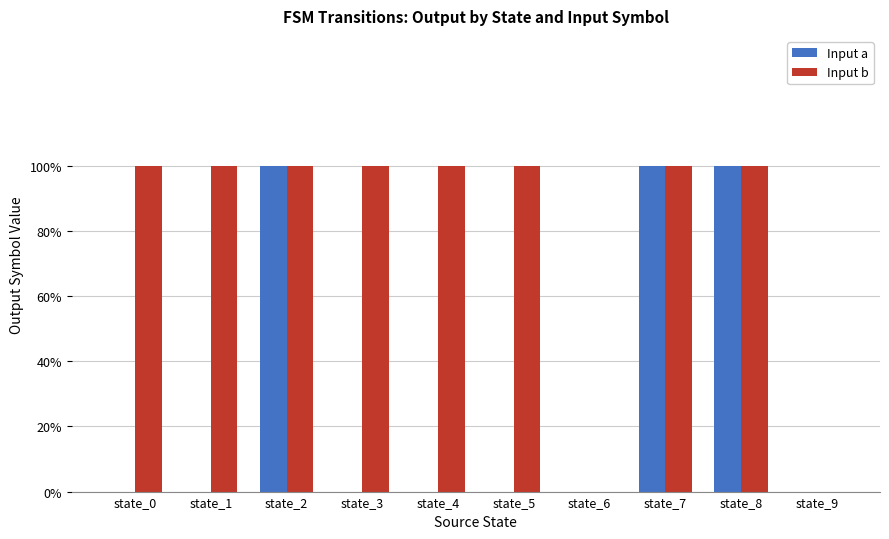

Rank the series by their maximum value, from highest to lowest.

Input a, Input b